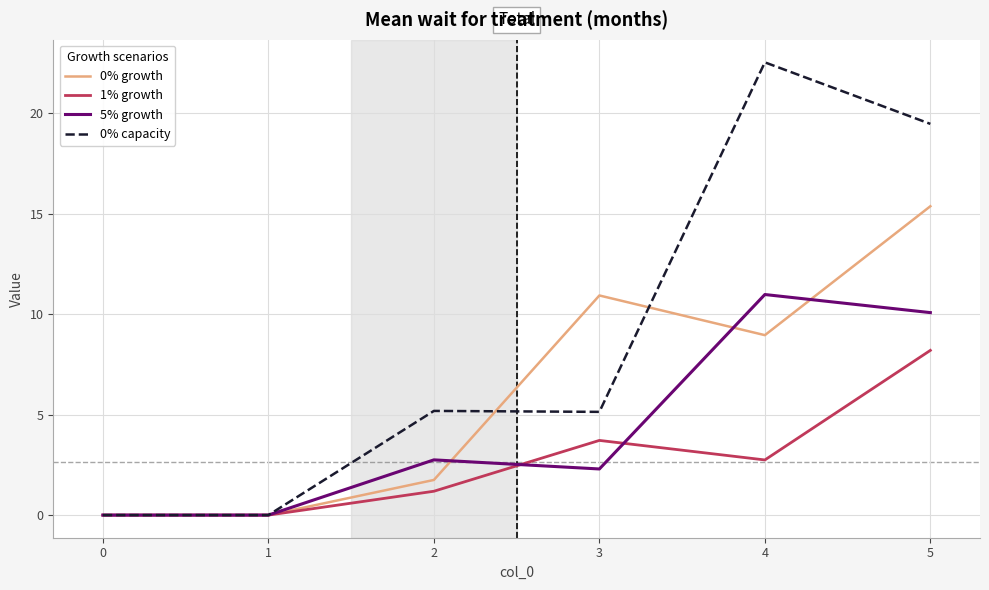

Which series has the largest total across all categories?

0% capacity